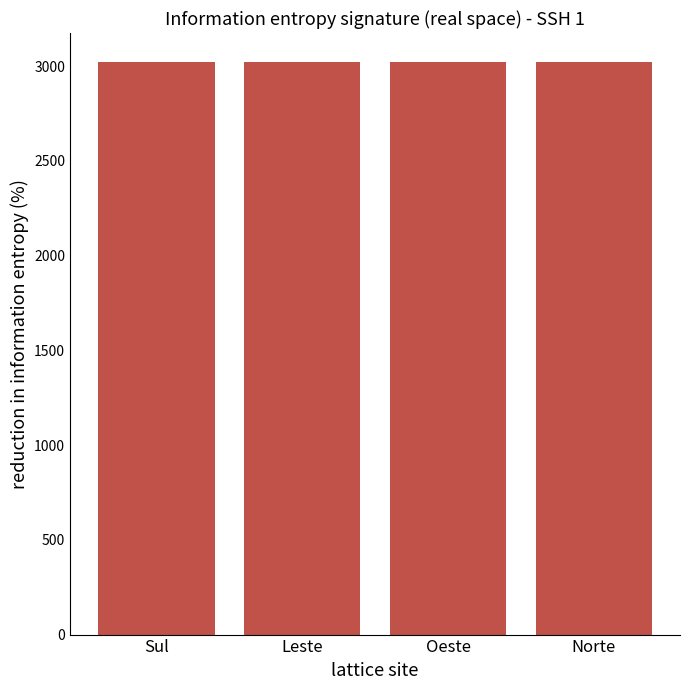

What value does the data have at Norte?

3023